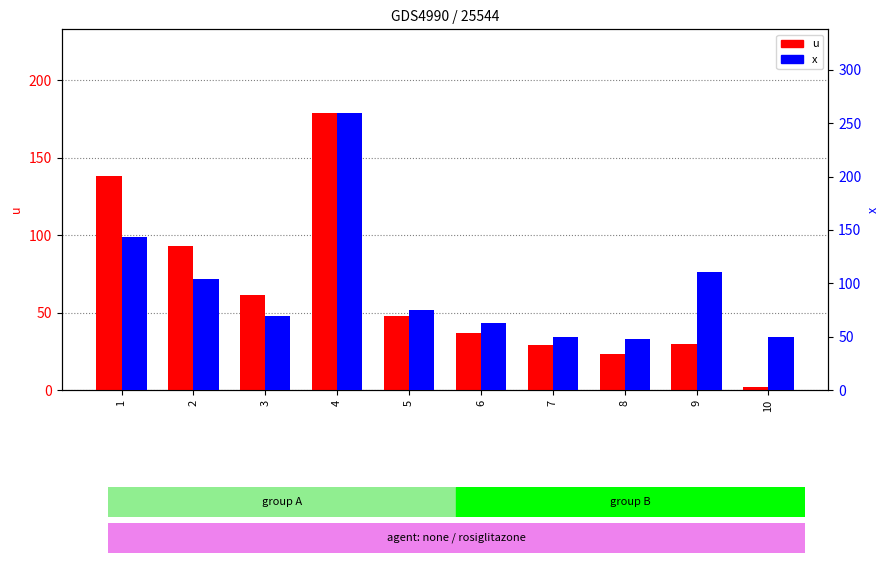

The value of u at 1 is 138. True or false?

True